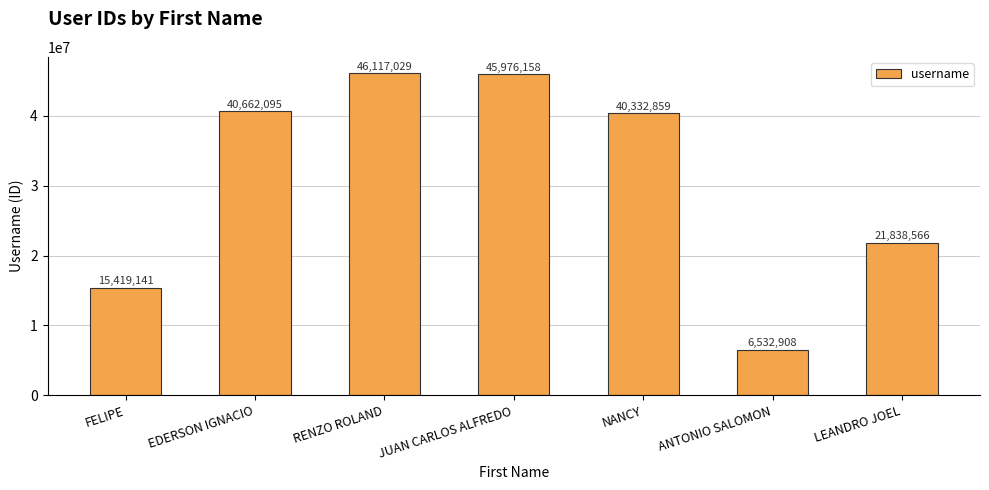

Which label corresponds to the smallest value in the chart?

ANTONIO SALOMON